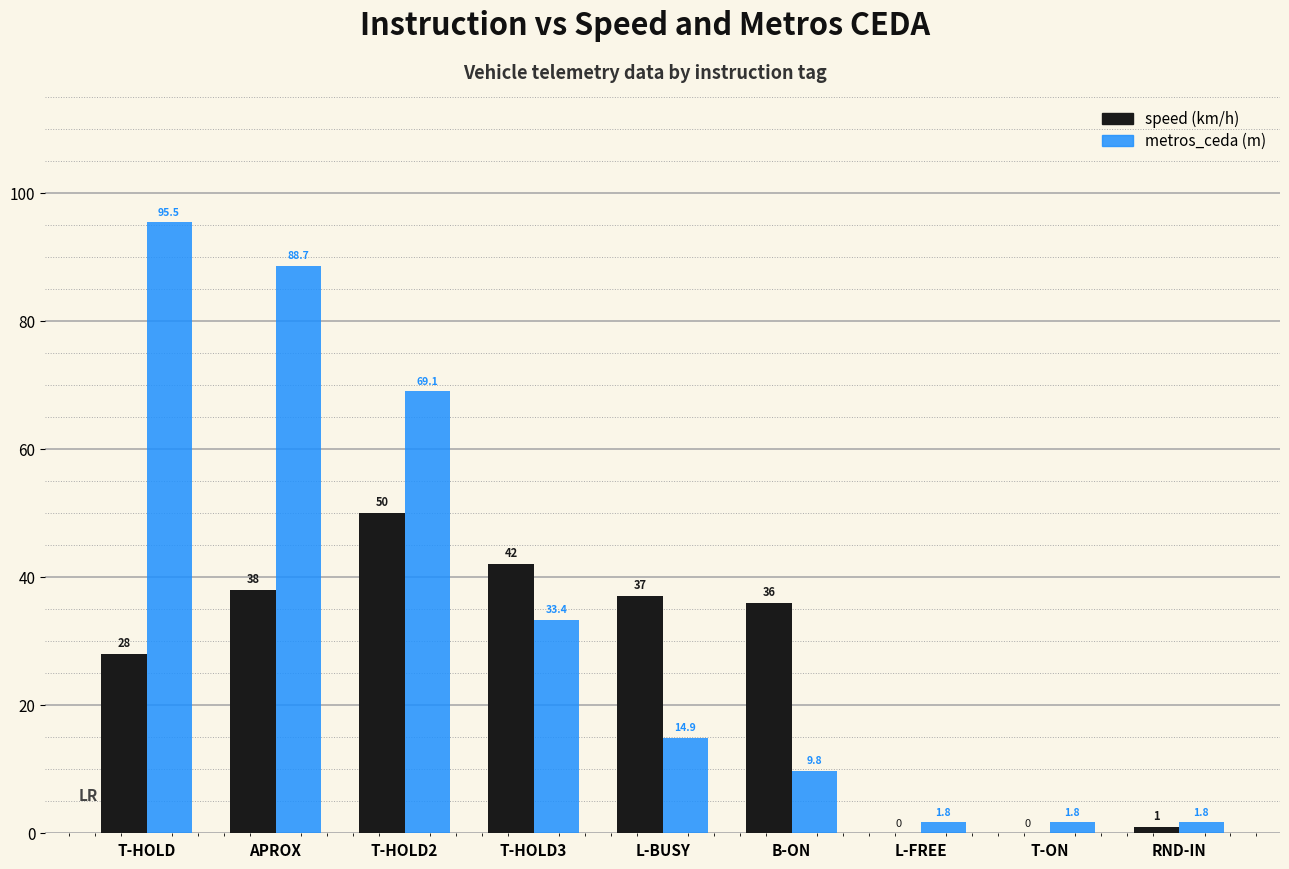

How many groups of bars are there?

9